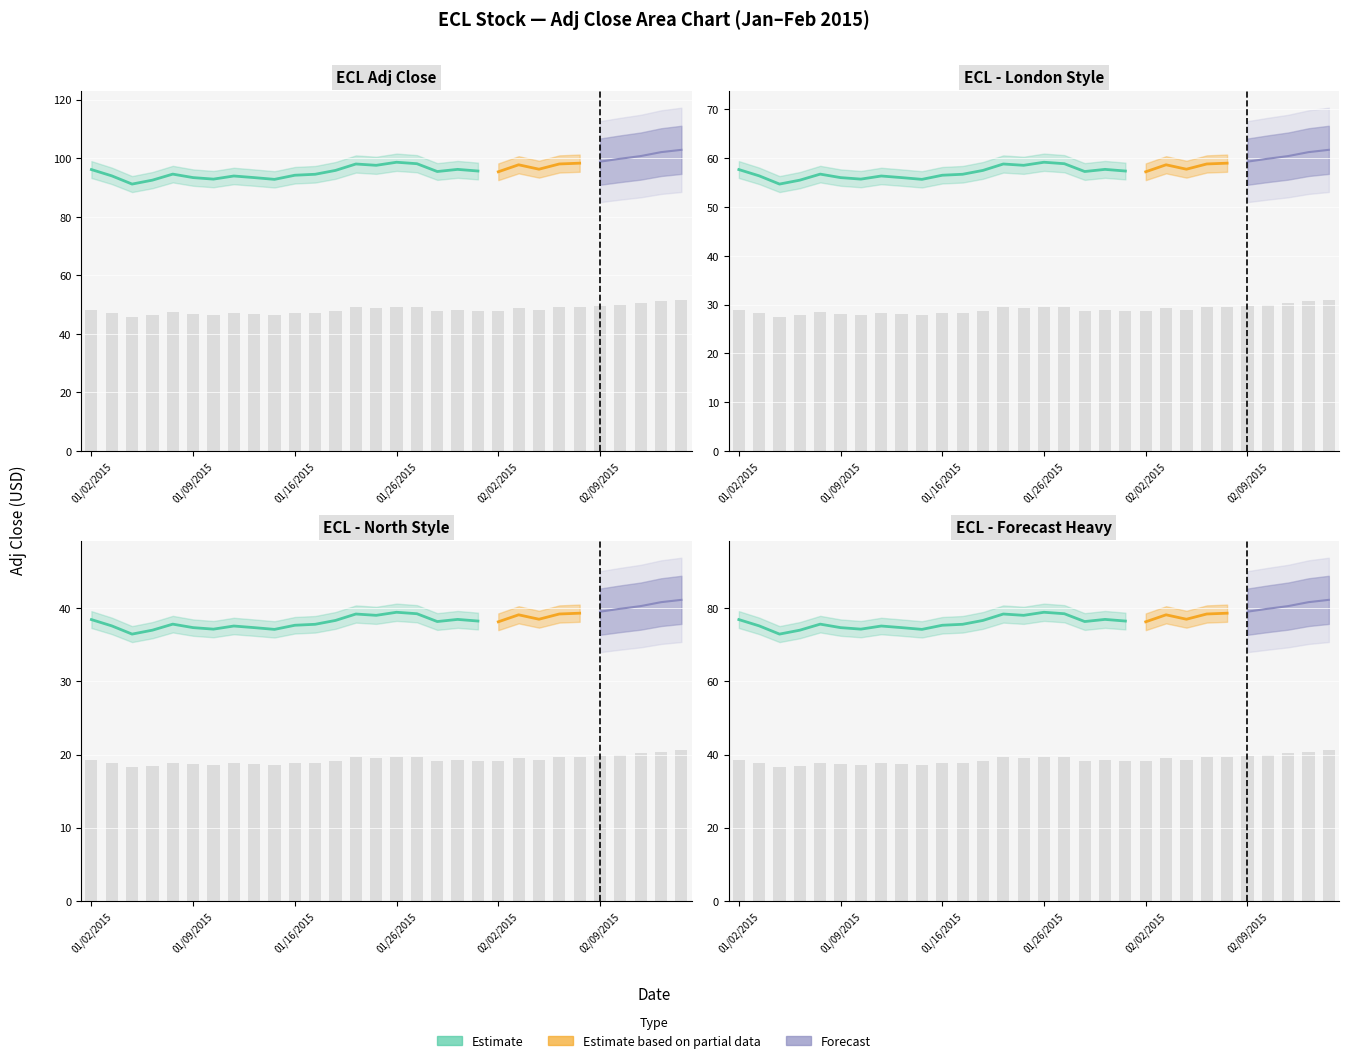

What is the value of the 18th bar from the left?

47.7